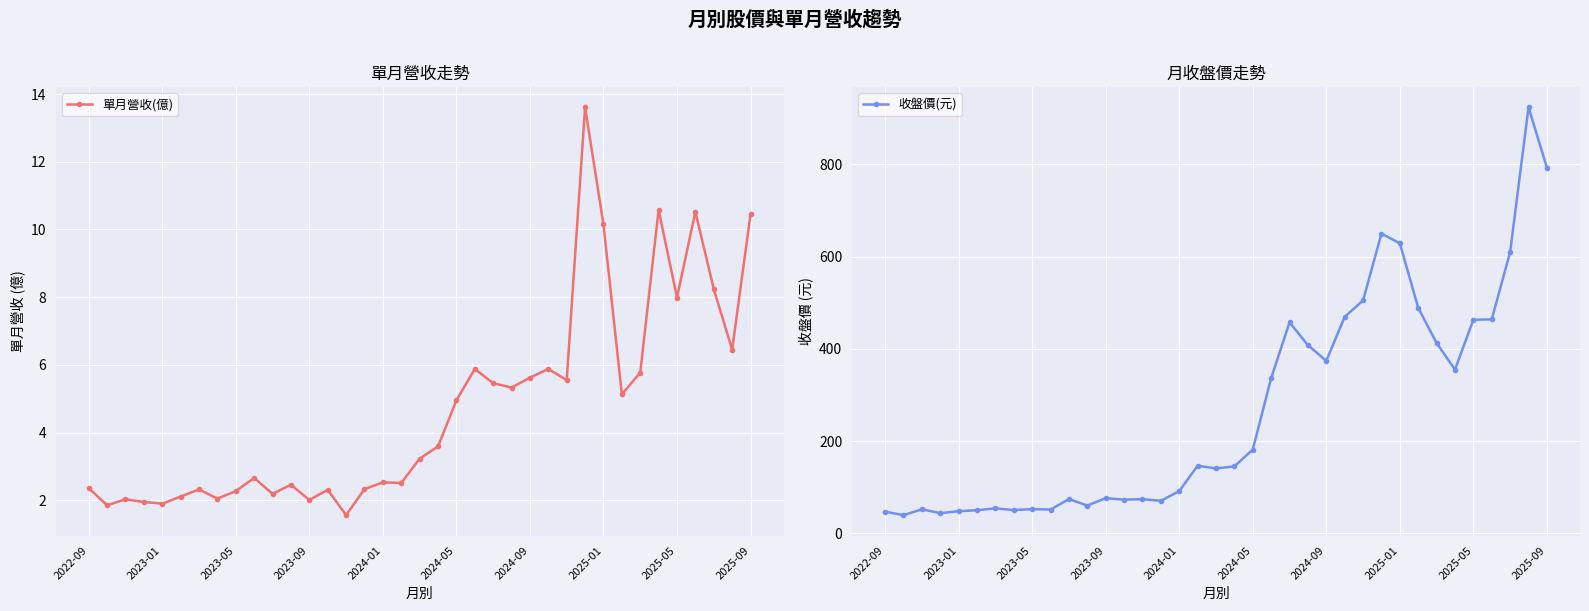

True or false: 單月營收(億) has more than 0 points higher than both neighbors.

True